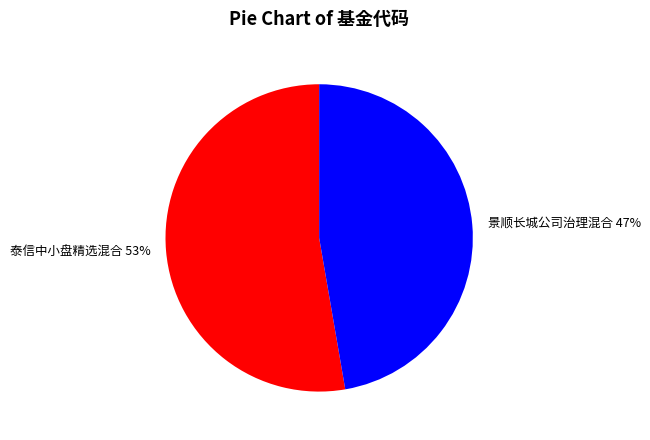

Is there any slice that represents more than half of the pie?

Yes